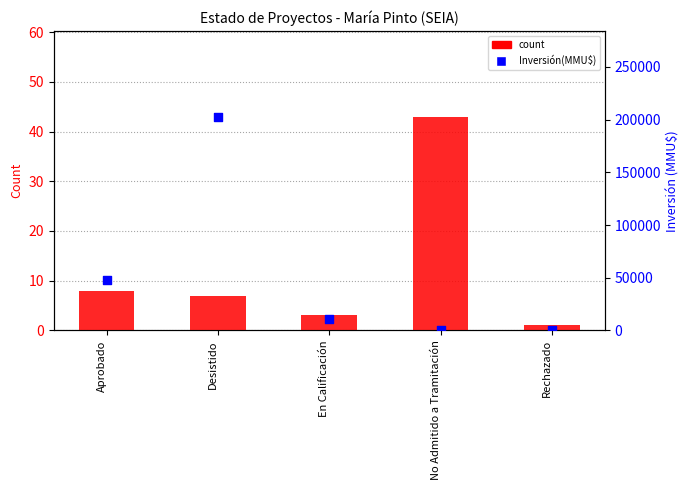

What are all the series names shown in the legend?

count, Inversión(MMU$)